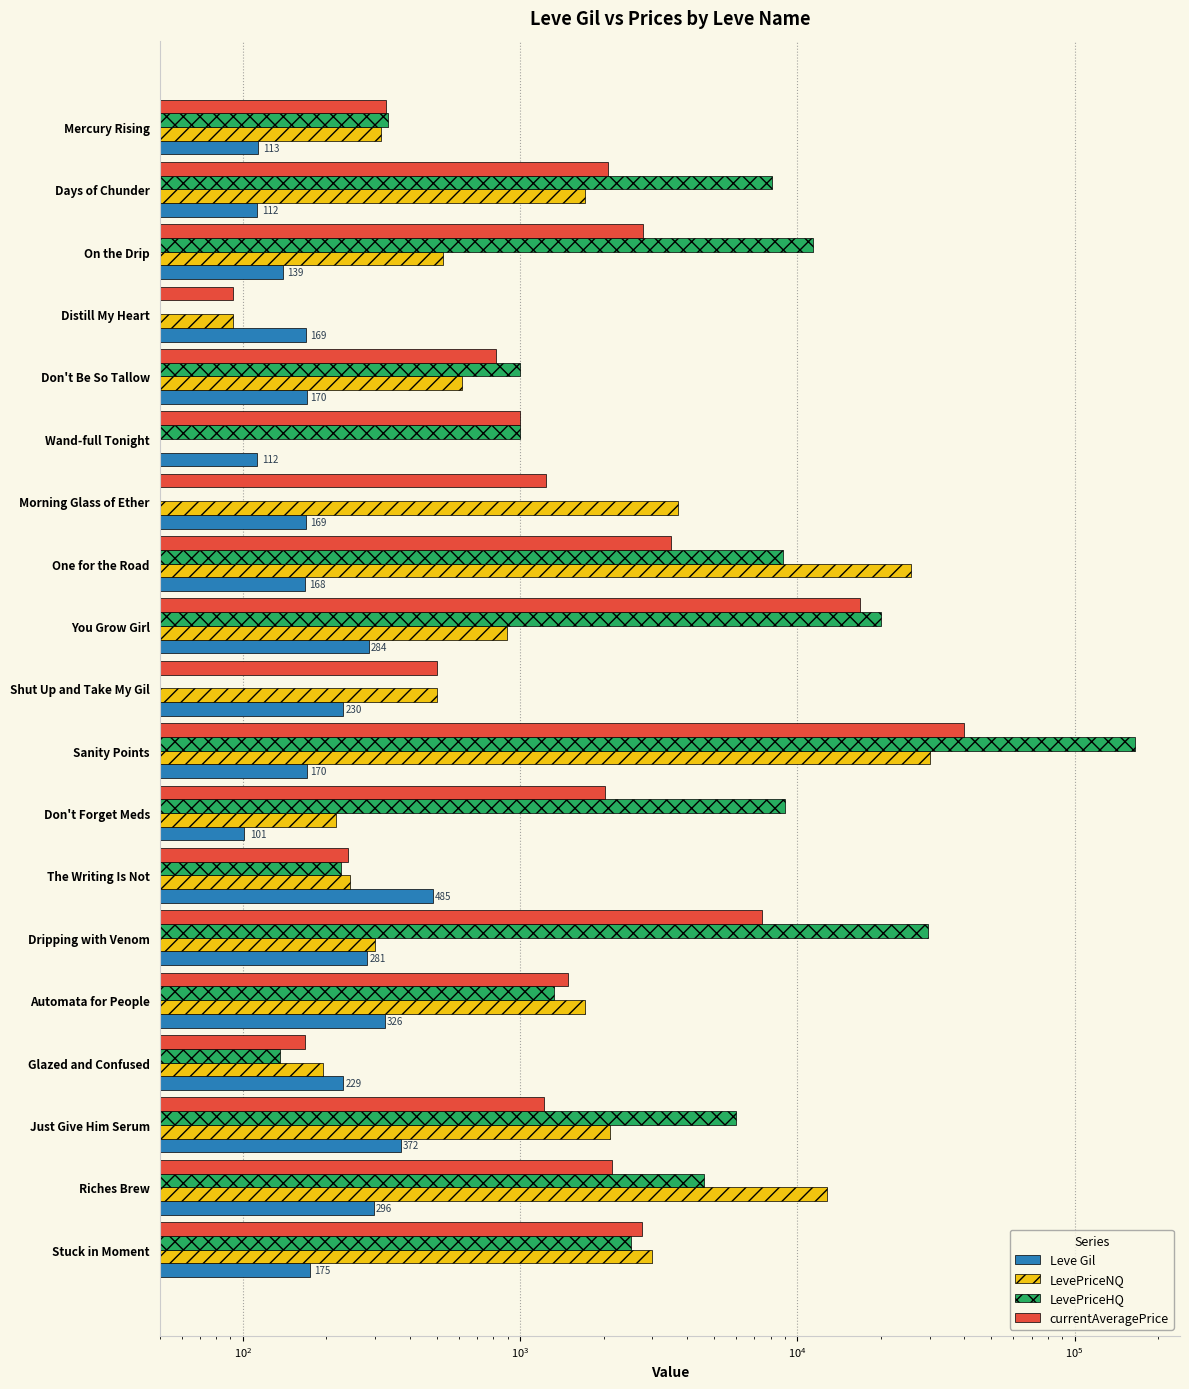

Which has a higher value, The Writing Is Not or You Grow Girl?

The Writing Is Not